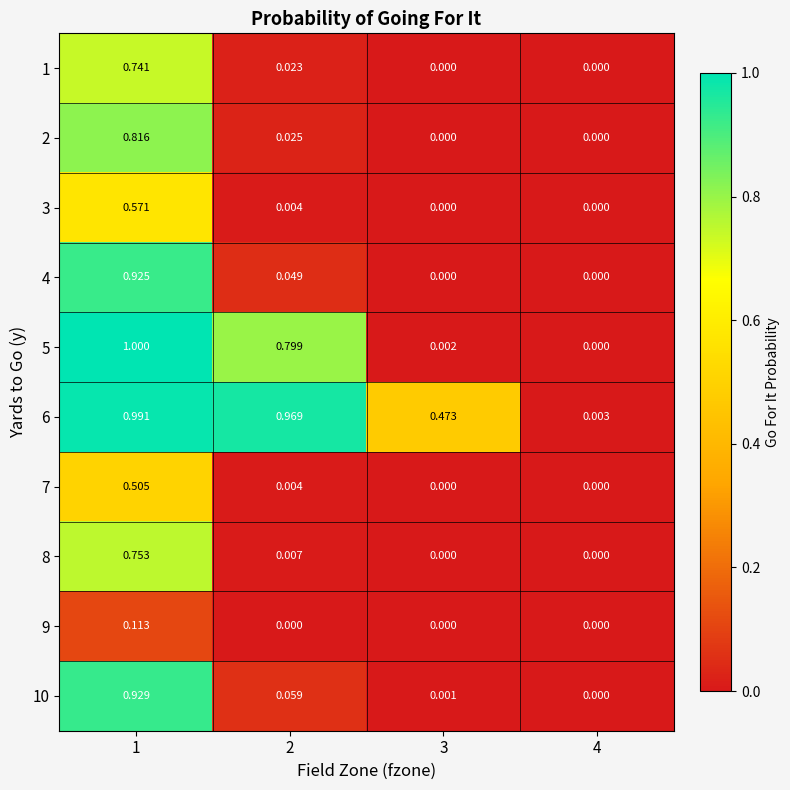

How many categories are shown in the chart?

4